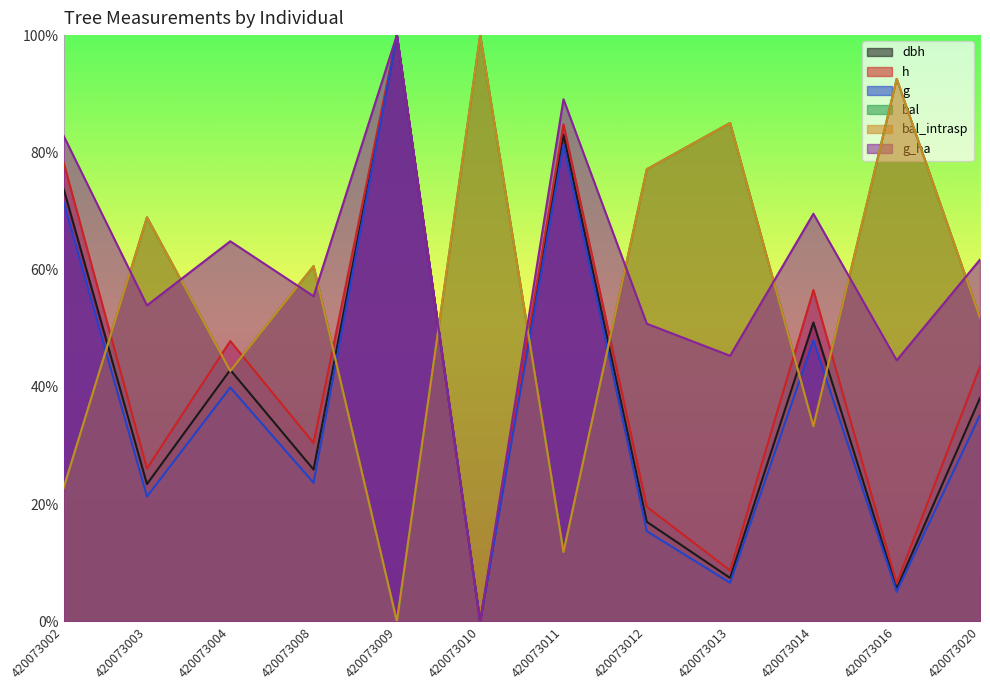

What is the greatest value displayed?

1.0